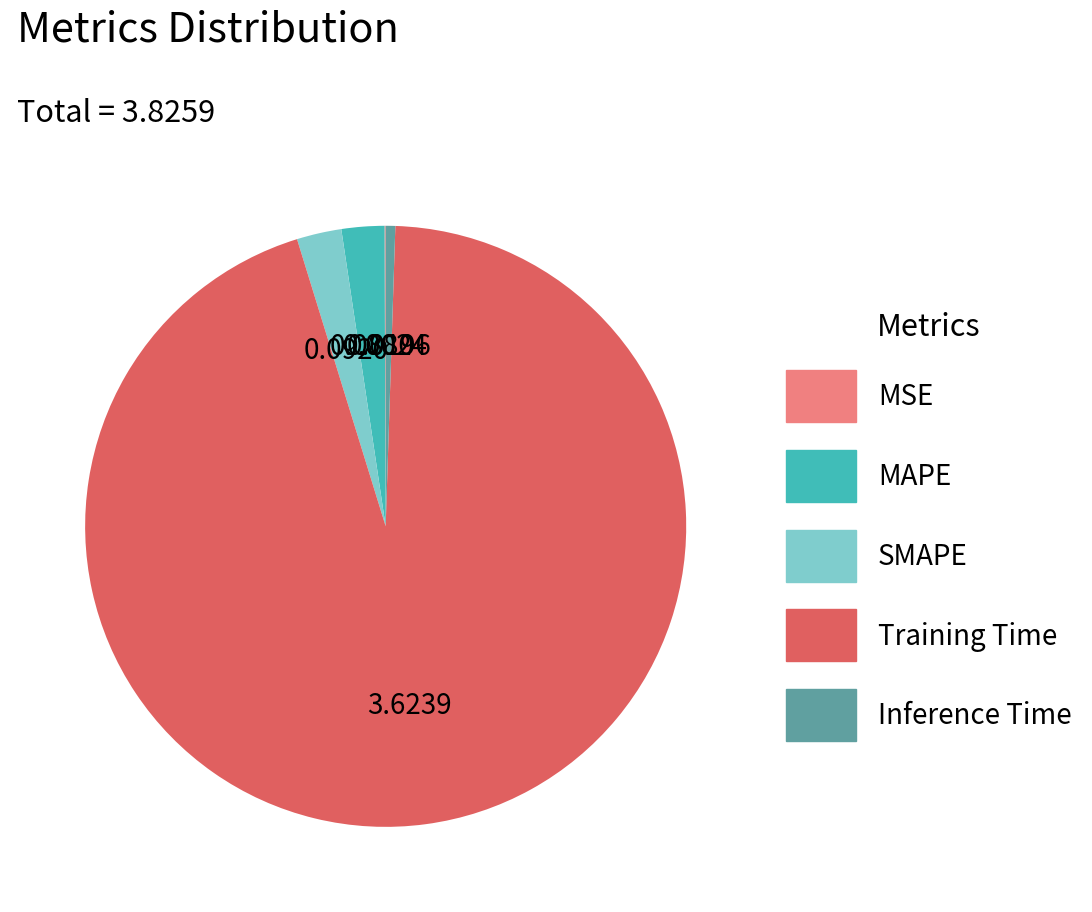

What is the majority slice?

Training Time